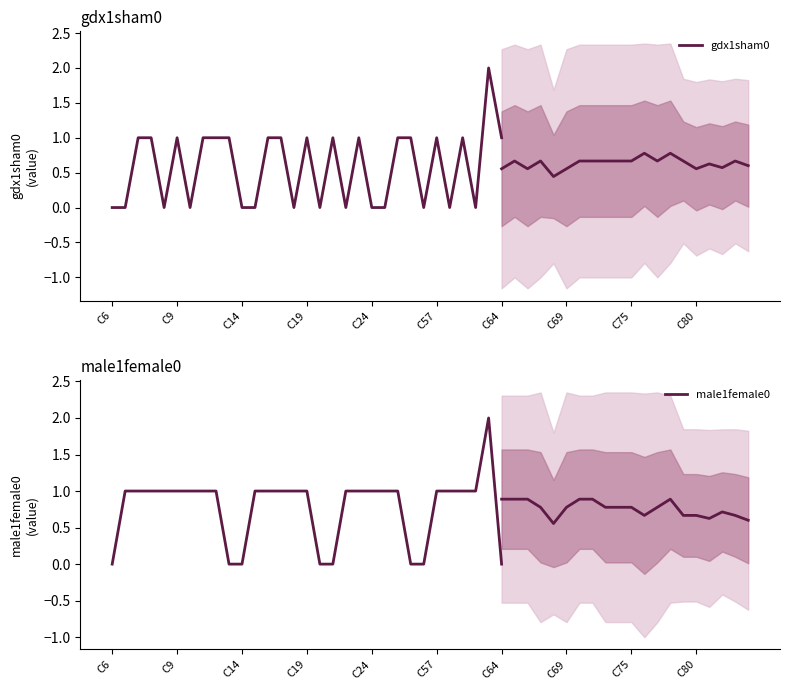

List the series in order of their overall mean, lowest first.

gdx1sham0, male1female0